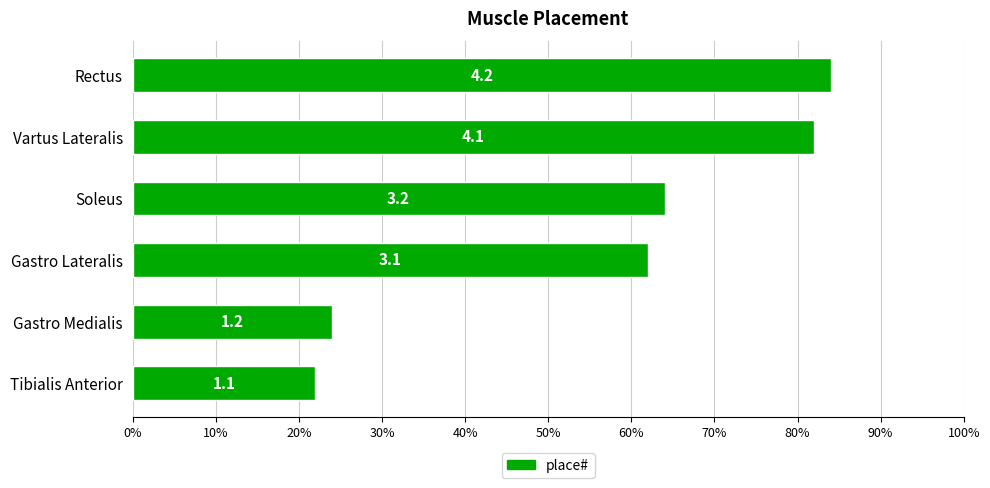

List the labels in order of value, smallest first.

Tibialis Anterior, Gastro Medialis, Gastro Lateralis, Soleus, Vartus Lateralis, Rectus